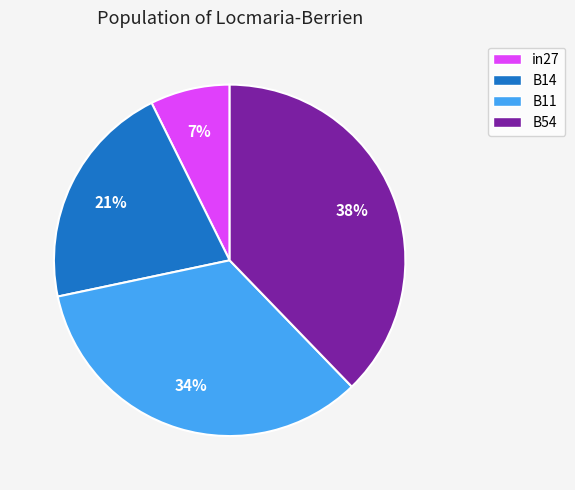

Is it true that in27 is 16% of the pie?

False